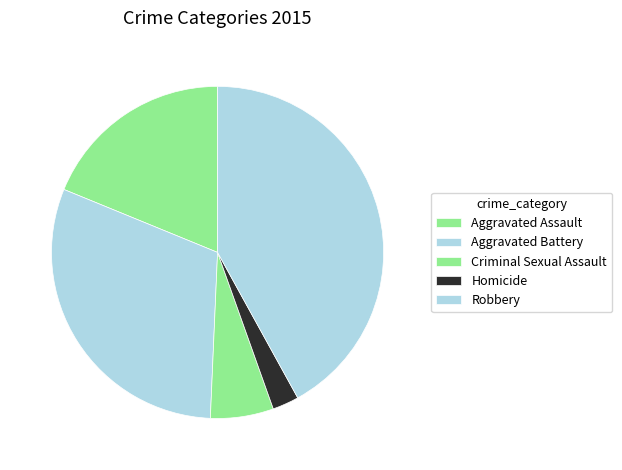

Rank the categories by value from lowest to highest.

Homicide, Criminal Sexual Assault, Aggravated Assault, Aggravated Battery, Robbery